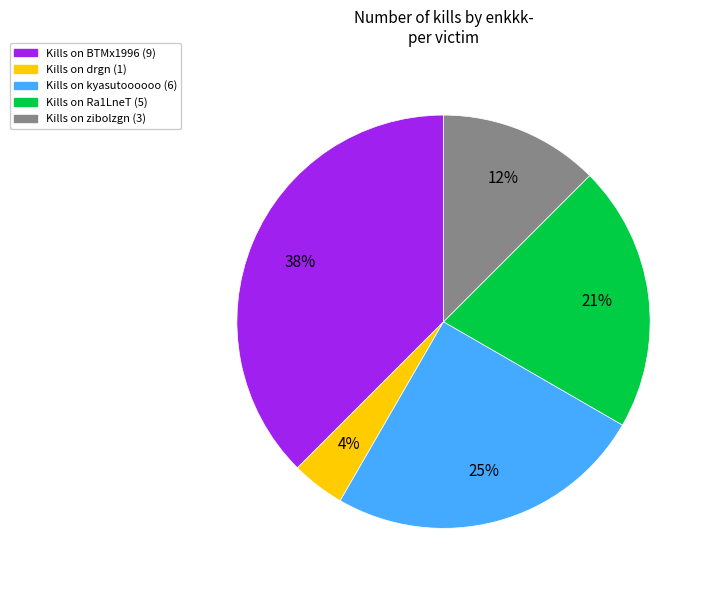

Is there a majority slice in this chart?

No